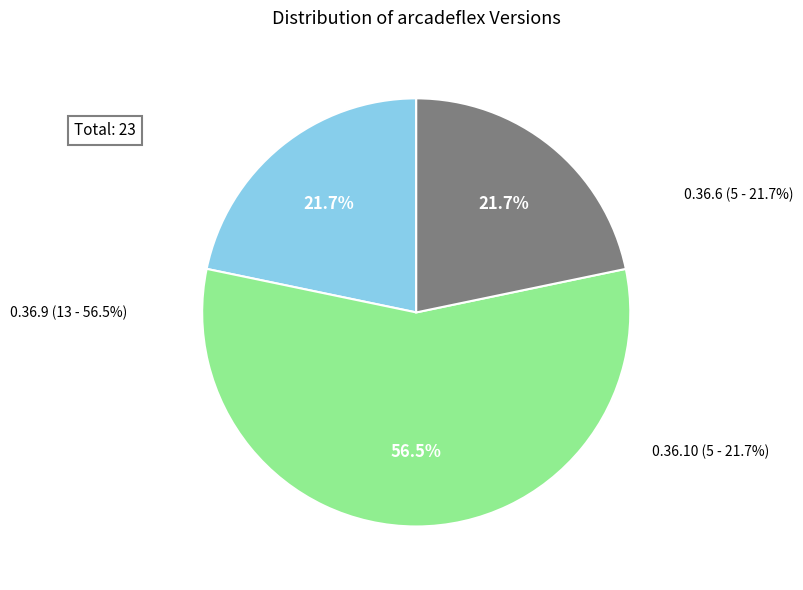

What is the change in value from 0.36.9 to 0.36.10?

-8